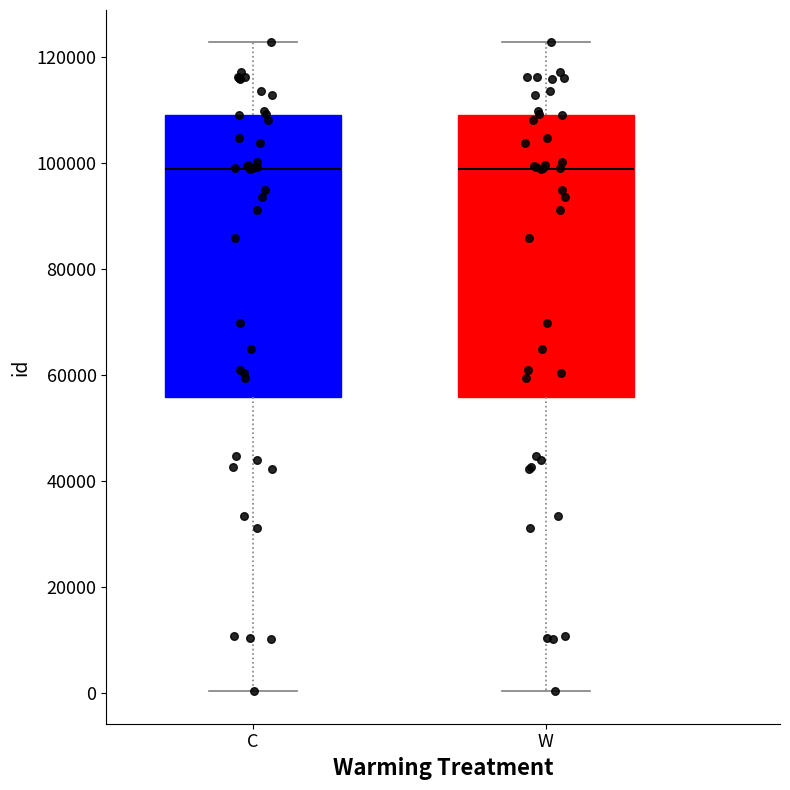

Reading left to right, transcribe this box plot: for each box, give where its median line is, the range the box spans, and where its two whiskers end, as read against the y-axis. The values are not printed on the chart, so give them approximately, as read against the axis.

C: median 98000, box 56000 to 110000, whiskers 0 to 122000
W: median 98000, box 56000 to 110000, whiskers 0 to 122000